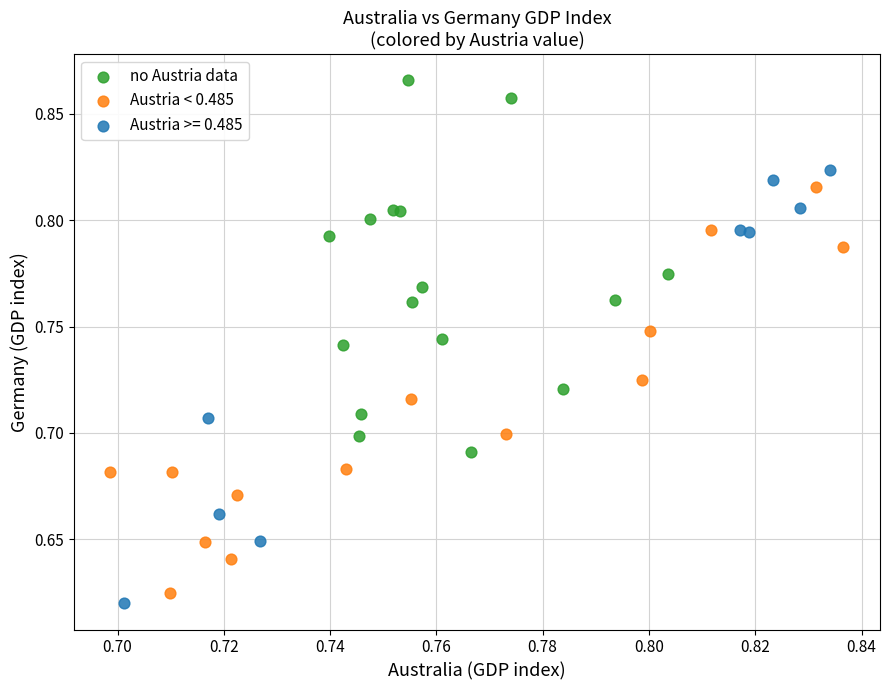

Which series reaches the maximum Y coordinate?

no Austria data